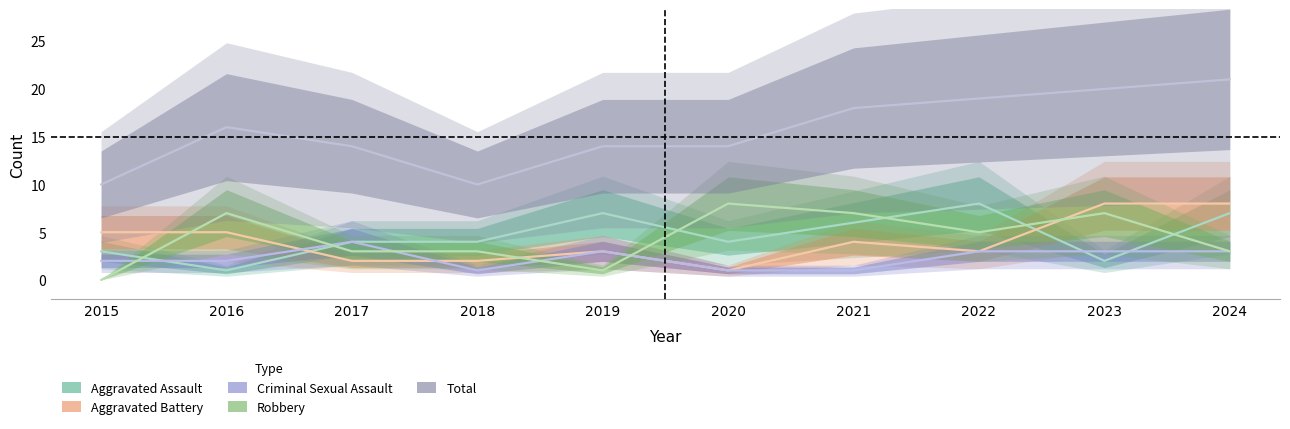

What is the value of the Robbery point at the 4th from the left?

3